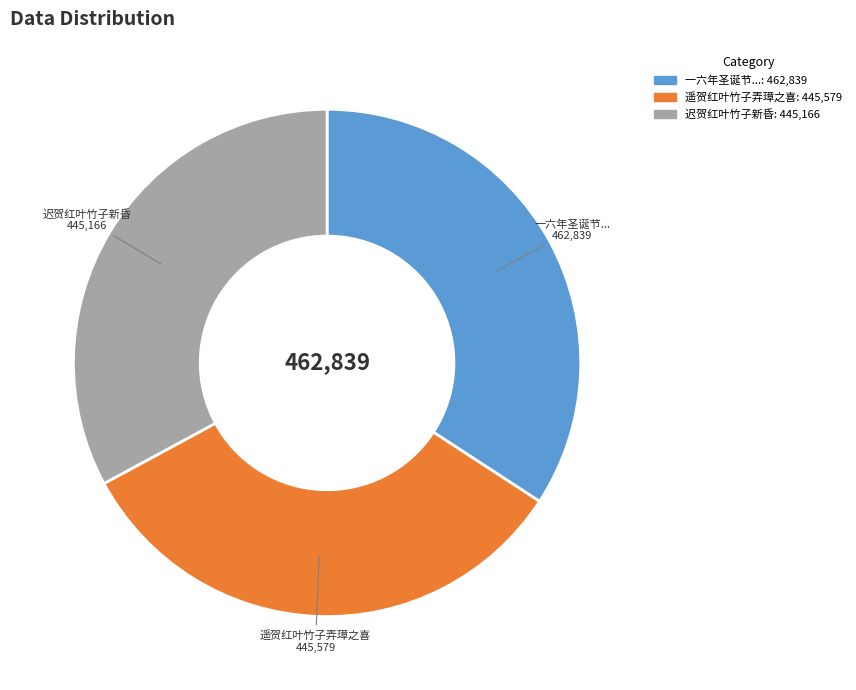

How many segments does this pie chart have?

3